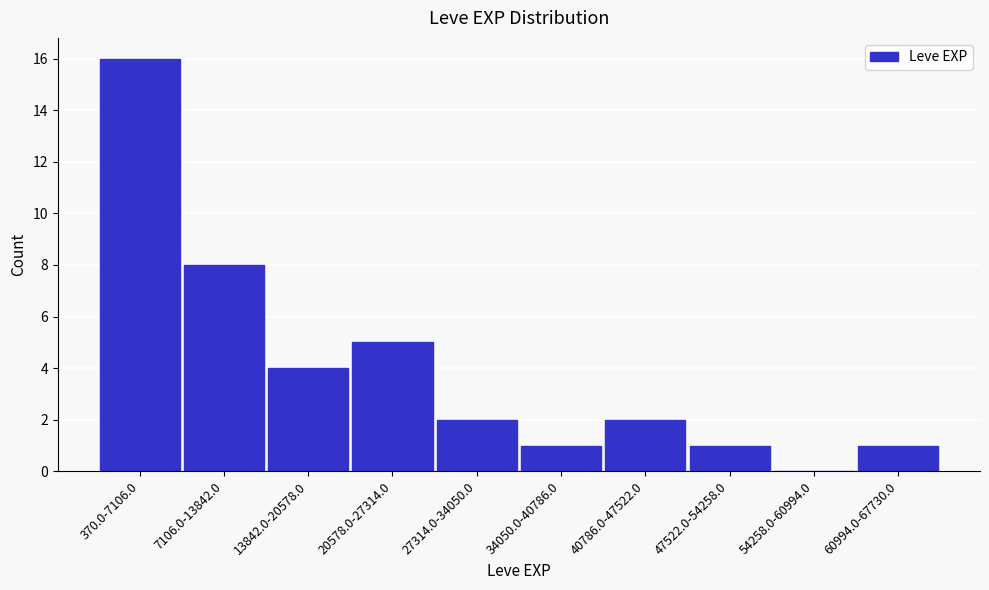

Reading right to left, transcribe all the data shown in this chart.

60994.0-67730.0=1	54258.0-60994.0=0	47522.0-54258.0=1	40786.0-47522.0=2	34050.0-40786.0=1	27314.0-34050.0=2	20578.0-27314.0=5	13842.0-20578.0=4	7106.0-13842.0=8	370.0-7106.0=16